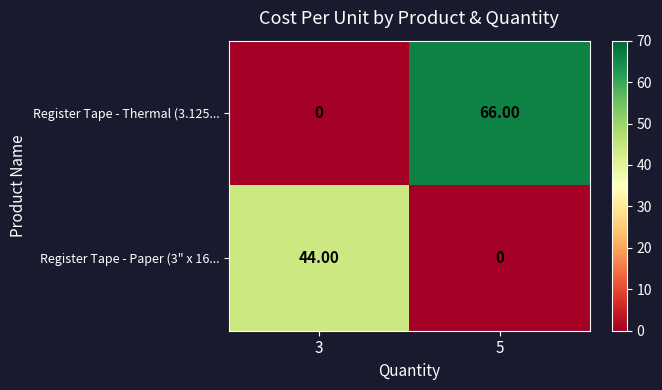

Rank the series by their average value, from lowest to highest.

Register Tape - Paper (3" x 16..., Register Tape - Thermal (3.125...